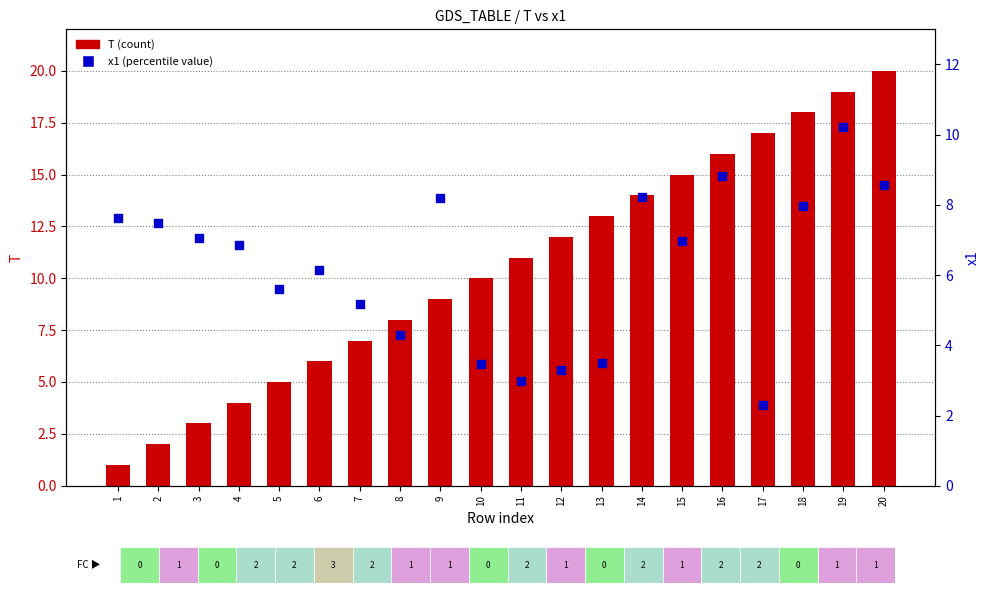

Which series contains the lowest Y value?

T (count)